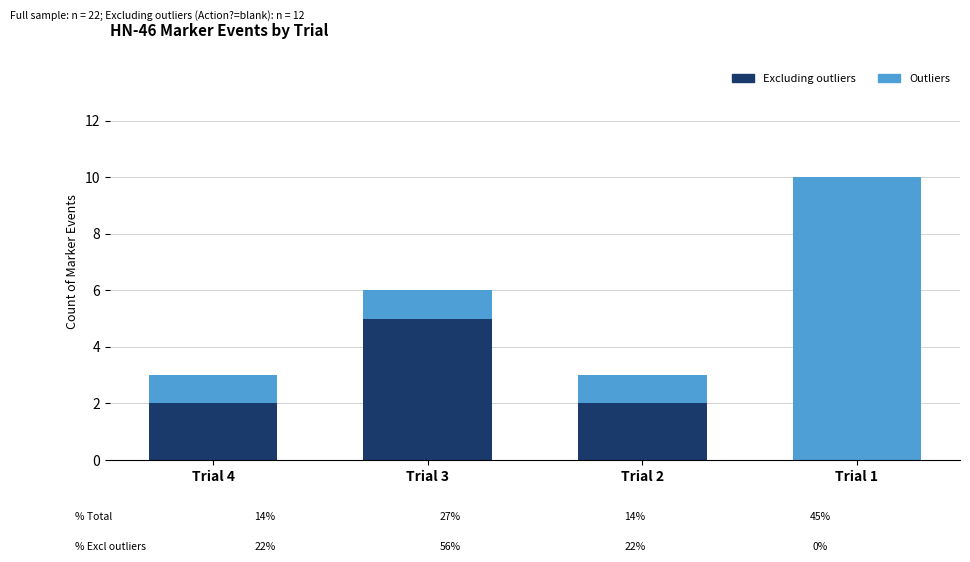

Is it true that Excluding outliers equals 2 at Trial 4?

True